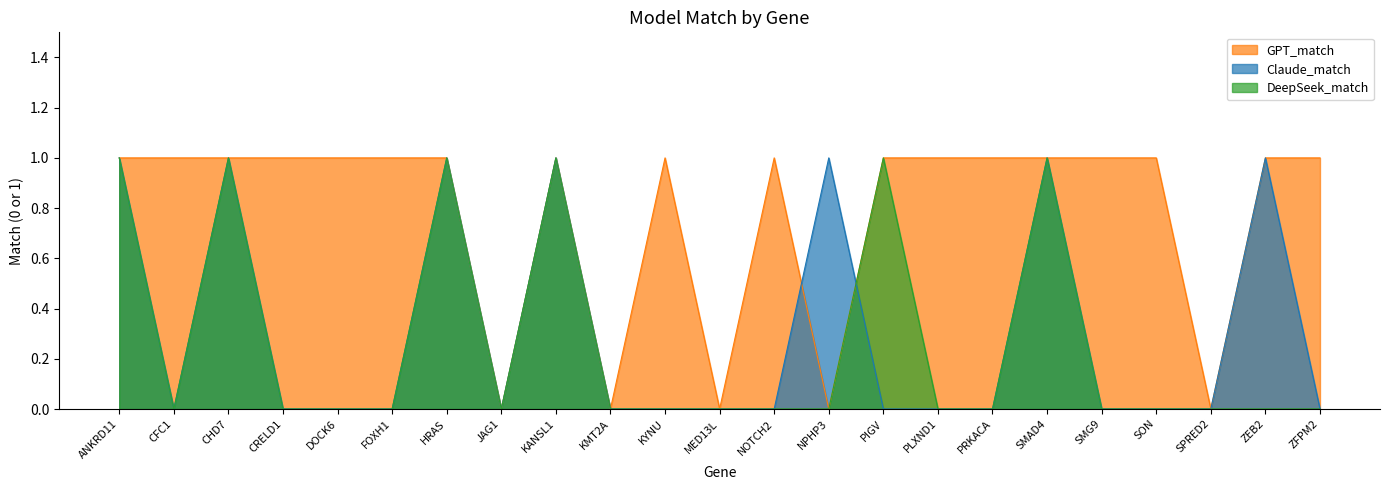

At which category does the chart reach its minimum across all series?

JAG1